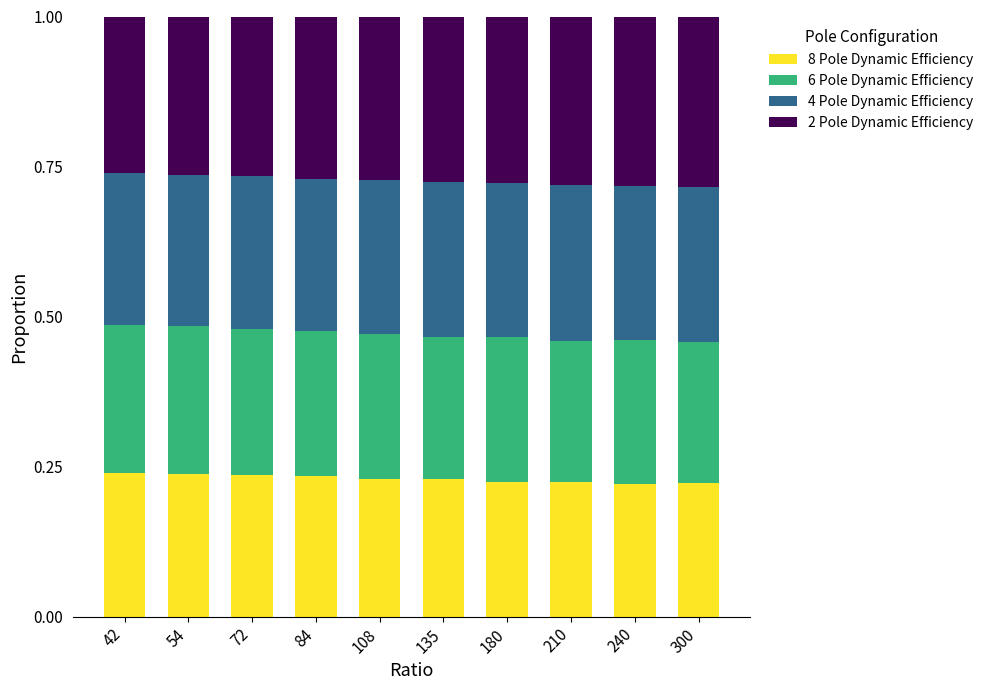

Is it true that 8 Pole Dynamic Efficiency equals 0.4 at 210?

False